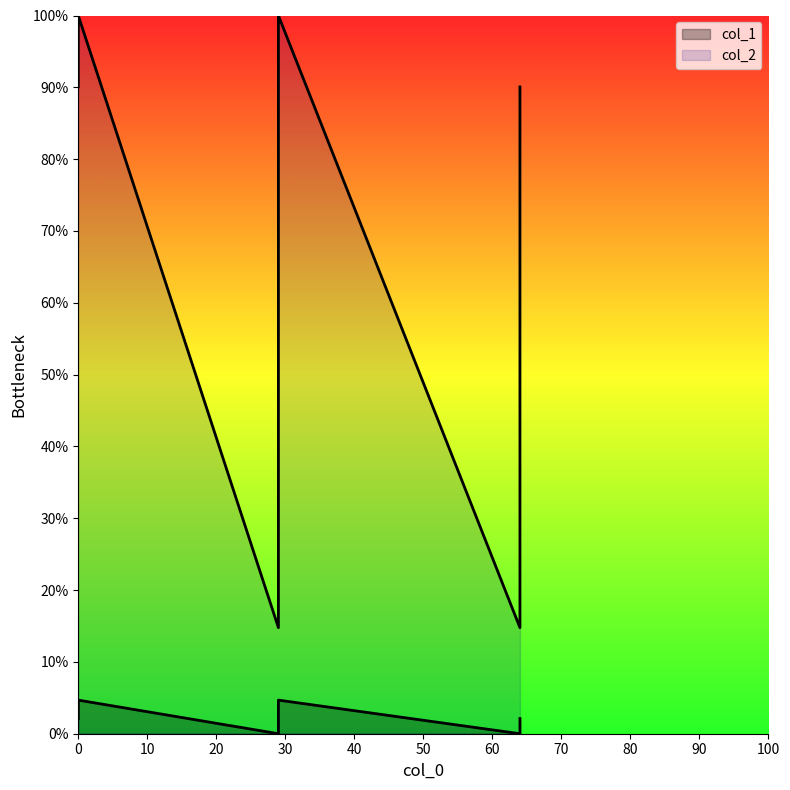

How many interior local peaks (higher than both neighbors) does the data have?

2